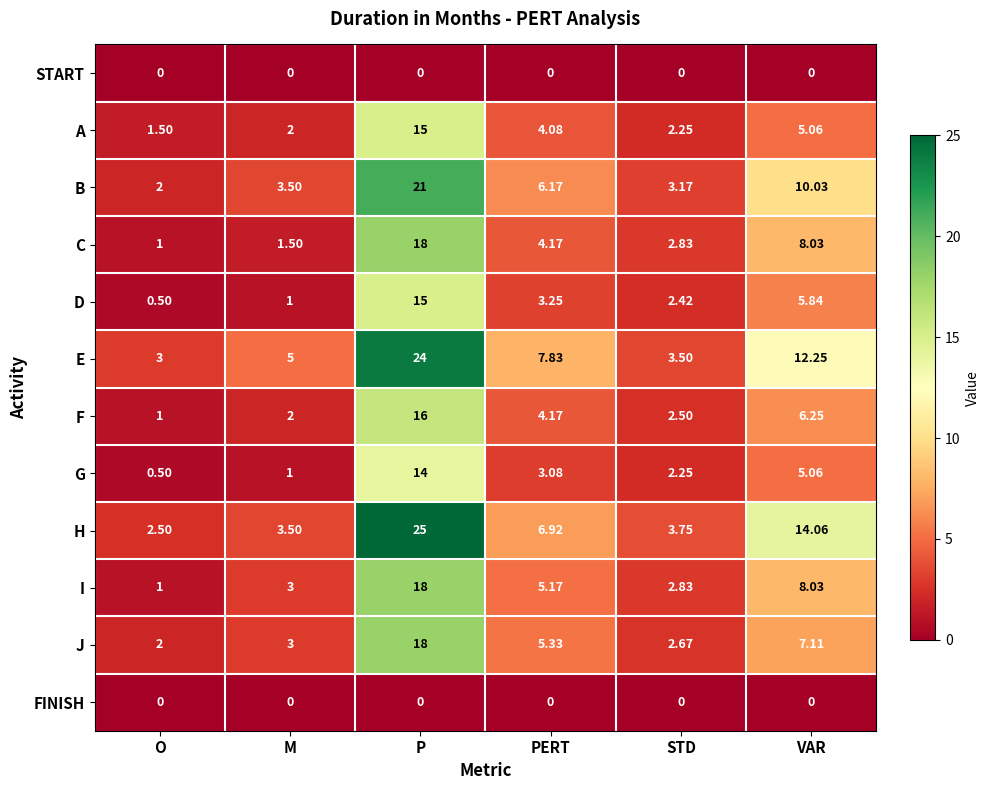

At which category is the sum across all series the highest?

P